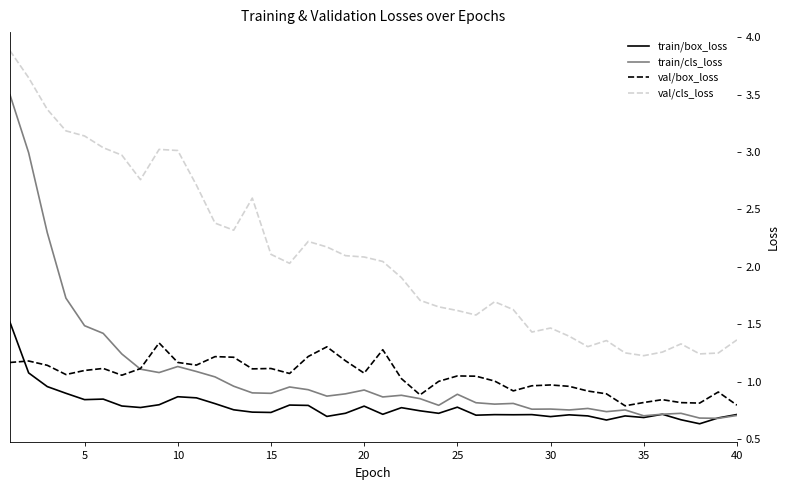

Which series ends up on top after the final intersection of val/box_loss and train/box_loss?

val/box_loss